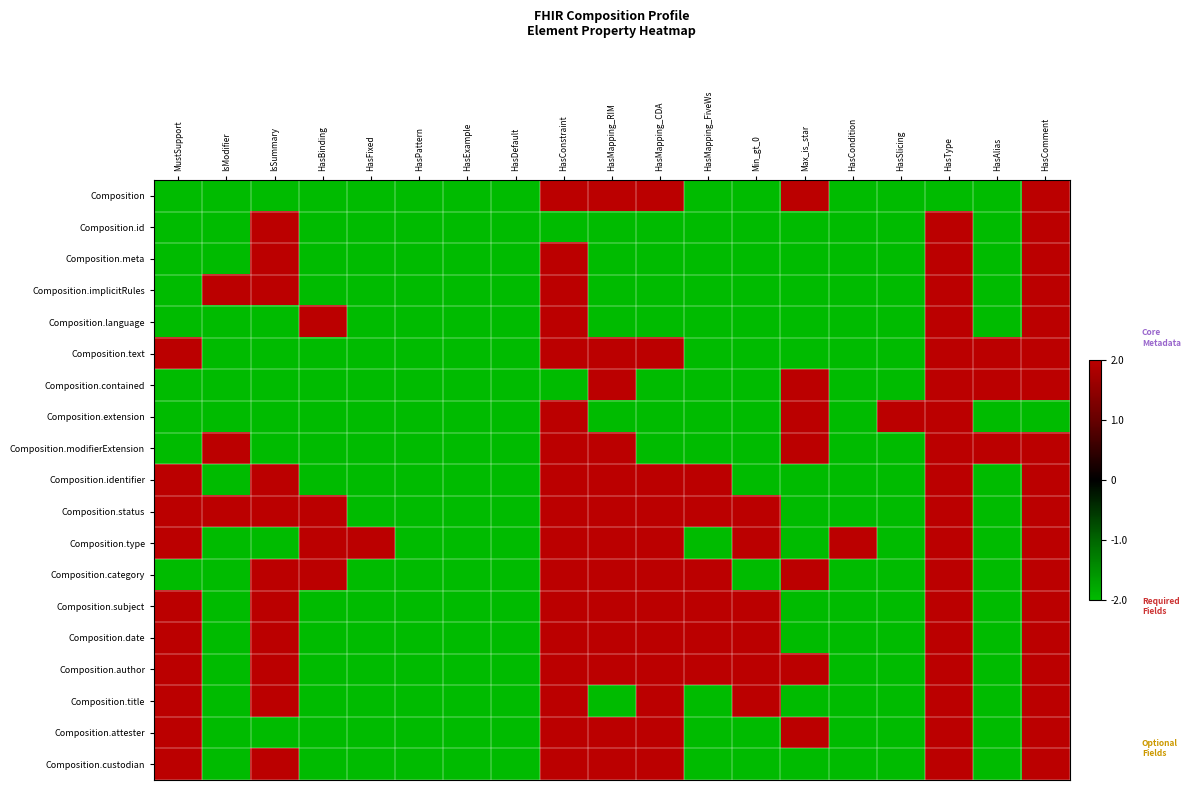

Reading left to right, transcribe all the data shown in this chart.

Composition: MustSupport=-2	IsModifier=-2	IsSummary=-2	HasBinding=-2	HasFixed=-2	HasPattern=-2	HasExample=-2	HasDefault=-2	HasConstraint=2	HasMapping_RIM=2	HasMapping_CDA=2	HasMapping_FiveWs=-2	Min_gt_0=-2	Max_is_star=2	HasCondition=-2	HasSlicing=-2	HasType=-2	HasAlias=-2	HasComment=2
Composition.id: MustSupport=-2	IsModifier=-2	IsSummary=2	HasBinding=-2	HasFixed=-2	HasPattern=-2	HasExample=-2	HasDefault=-2	HasConstraint=-2	HasMapping_RIM=-2	HasMapping_CDA=-2	HasMapping_FiveWs=-2	Min_gt_0=-2	Max_is_star=-2	HasCondition=-2	HasSlicing=-2	HasType=2	HasAlias=-2	HasComment=2
Composition.meta: MustSupport=-2	IsModifier=-2	IsSummary=2	HasBinding=-2	HasFixed=-2	HasPattern=-2	HasExample=-2	HasDefault=-2	HasConstraint=2	HasMapping_RIM=-2	HasMapping_CDA=-2	HasMapping_FiveWs=-2	Min_gt_0=-2	Max_is_star=-2	HasCondition=-2	HasSlicing=-2	HasType=2	HasAlias=-2	HasComment=2
Composition.implicitRules: MustSupport=-2	IsModifier=2	IsSummary=2	HasBinding=-2	HasFixed=-2	HasPattern=-2	HasExample=-2	HasDefault=-2	HasConstraint=2	HasMapping_RIM=-2	HasMapping_CDA=-2	HasMapping_FiveWs=-2	Min_gt_0=-2	Max_is_star=-2	HasCondition=-2	HasSlicing=-2	HasType=2	HasAlias=-2	HasComment=2
Composition.language: MustSupport=-2	IsModifier=-2	IsSummary=-2	HasBinding=2	HasFixed=-2	HasPattern=-2	HasExample=-2	HasDefault=-2	HasConstraint=2	HasMapping_RIM=-2	HasMapping_CDA=-2	HasMapping_FiveWs=-2	Min_gt_0=-2	Max_is_star=-2	HasCondition=-2	HasSlicing=-2	HasType=2	HasAlias=-2	HasComment=2
Composition.text: MustSupport=2	IsModifier=-2	IsSummary=-2	HasBinding=-2	HasFixed=-2	HasPattern=-2	HasExample=-2	HasDefault=-2	HasConstraint=2	HasMapping_RIM=2	HasMapping_CDA=2	HasMapping_FiveWs=-2	Min_gt_0=-2	Max_is_star=-2	HasCondition=-2	HasSlicing=-2	HasType=2	HasAlias=2	HasComment=2
Composition.contained: MustSupport=-2	IsModifier=-2	IsSummary=-2	HasBinding=-2	HasFixed=-2	HasPattern=-2	HasExample=-2	HasDefault=-2	HasConstraint=-2	HasMapping_RIM=2	HasMapping_CDA=-2	HasMapping_FiveWs=-2	Min_gt_0=-2	Max_is_star=2	HasCondition=-2	HasSlicing=-2	HasType=2	HasAlias=2	HasComment=2
Composition.extension: MustSupport=-2	IsModifier=-2	IsSummary=-2	HasBinding=-2	HasFixed=-2	HasPattern=-2	HasExample=-2	HasDefault=-2	HasConstraint=2	HasMapping_RIM=-2	HasMapping_CDA=-2	HasMapping_FiveWs=-2	Min_gt_0=-2	Max_is_star=2	HasCondition=-2	HasSlicing=2	HasType=2	HasAlias=-2	HasComment=-2
Composition.modifierExtension: MustSupport=-2	IsModifier=2	IsSummary=-2	HasBinding=-2	HasFixed=-2	HasPattern=-2	HasExample=-2	HasDefault=-2	HasConstraint=2	HasMapping_RIM=2	HasMapping_CDA=-2	HasMapping_FiveWs=-2	Min_gt_0=-2	Max_is_star=2	HasCondition=-2	HasSlicing=-2	HasType=2	HasAlias=2	HasComment=2
Composition.identifier: MustSupport=2	IsModifier=-2	IsSummary=2	HasBinding=-2	HasFixed=-2	HasPattern=-2	HasExample=-2	HasDefault=-2	HasConstraint=2	HasMapping_RIM=2	HasMapping_CDA=2	HasMapping_FiveWs=2	Min_gt_0=-2	Max_is_star=-2	HasCondition=-2	HasSlicing=-2	HasType=2	HasAlias=-2	HasComment=2
Composition.status: MustSupport=2	IsModifier=2	IsSummary=2	HasBinding=2	HasFixed=-2	HasPattern=-2	HasExample=-2	HasDefault=-2	HasConstraint=2	HasMapping_RIM=2	HasMapping_CDA=2	HasMapping_FiveWs=2	Min_gt_0=2	Max_is_star=-2	HasCondition=-2	HasSlicing=-2	HasType=2	HasAlias=-2	HasComment=2
Composition.type: MustSupport=2	IsModifier=-2	IsSummary=-2	HasBinding=2	HasFixed=2	HasPattern=-2	HasExample=-2	HasDefault=-2	HasConstraint=2	HasMapping_RIM=2	HasMapping_CDA=2	HasMapping_FiveWs=-2	Min_gt_0=2	Max_is_star=-2	HasCondition=2	HasSlicing=-2	HasType=2	HasAlias=-2	HasComment=2
Composition.category: MustSupport=-2	IsModifier=-2	IsSummary=2	HasBinding=2	HasFixed=-2	HasPattern=-2	HasExample=-2	HasDefault=-2	HasConstraint=2	HasMapping_RIM=2	HasMapping_CDA=2	HasMapping_FiveWs=2	Min_gt_0=-2	Max_is_star=2	HasCondition=-2	HasSlicing=-2	HasType=2	HasAlias=-2	HasComment=2
Composition.subject: MustSupport=2	IsModifier=-2	IsSummary=2	HasBinding=-2	HasFixed=-2	HasPattern=-2	HasExample=-2	HasDefault=-2	HasConstraint=2	HasMapping_RIM=2	HasMapping_CDA=2	HasMapping_FiveWs=2	Min_gt_0=2	Max_is_star=-2	HasCondition=-2	HasSlicing=-2	HasType=2	HasAlias=-2	HasComment=2
Composition.date: MustSupport=2	IsModifier=-2	IsSummary=2	HasBinding=-2	HasFixed=-2	HasPattern=-2	HasExample=-2	HasDefault=-2	HasConstraint=2	HasMapping_RIM=2	HasMapping_CDA=2	HasMapping_FiveWs=2	Min_gt_0=2	Max_is_star=-2	HasCondition=-2	HasSlicing=-2	HasType=2	HasAlias=-2	HasComment=2
Composition.author: MustSupport=2	IsModifier=-2	IsSummary=2	HasBinding=-2	HasFixed=-2	HasPattern=-2	HasExample=-2	HasDefault=-2	HasConstraint=2	HasMapping_RIM=2	HasMapping_CDA=2	HasMapping_FiveWs=2	Min_gt_0=2	Max_is_star=2	HasCondition=-2	HasSlicing=-2	HasType=2	HasAlias=-2	HasComment=2
Composition.title: MustSupport=2	IsModifier=-2	IsSummary=2	HasBinding=-2	HasFixed=-2	HasPattern=-2	HasExample=-2	HasDefault=-2	HasConstraint=2	HasMapping_RIM=-2	HasMapping_CDA=2	HasMapping_FiveWs=-2	Min_gt_0=2	Max_is_star=-2	HasCondition=-2	HasSlicing=-2	HasType=2	HasAlias=-2	HasComment=2
Composition.attester: MustSupport=2	IsModifier=-2	IsSummary=-2	HasBinding=-2	HasFixed=-2	HasPattern=-2	HasExample=-2	HasDefault=-2	HasConstraint=2	HasMapping_RIM=2	HasMapping_CDA=2	HasMapping_FiveWs=-2	Min_gt_0=-2	Max_is_star=2	HasCondition=-2	HasSlicing=-2	HasType=2	HasAlias=-2	HasComment=2
Composition.custodian: MustSupport=2	IsModifier=-2	IsSummary=2	HasBinding=-2	HasFixed=-2	HasPattern=-2	HasExample=-2	HasDefault=-2	HasConstraint=2	HasMapping_RIM=2	HasMapping_CDA=2	HasMapping_FiveWs=-2	Min_gt_0=-2	Max_is_star=-2	HasCondition=-2	HasSlicing=-2	HasType=2	HasAlias=-2	HasComment=2